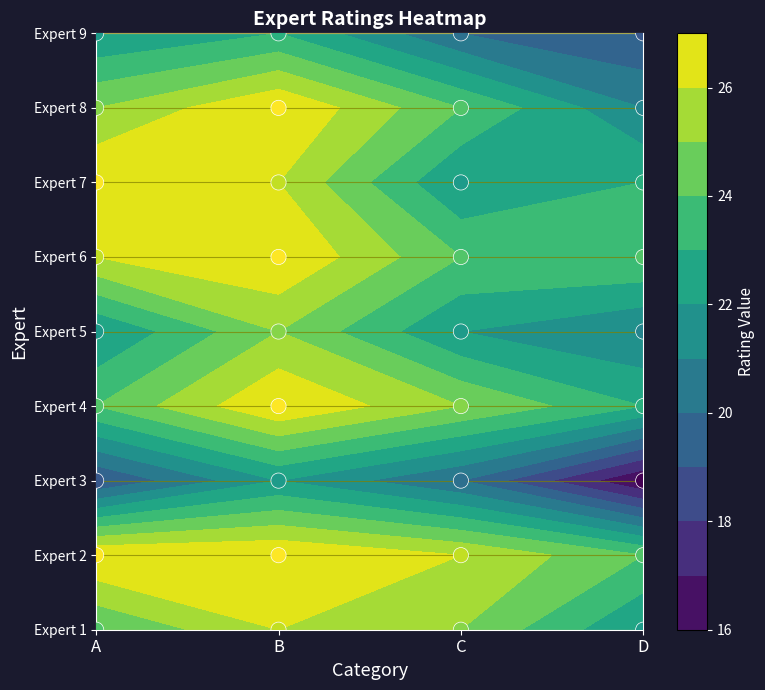

What is the maximum value for Expert 6?

5